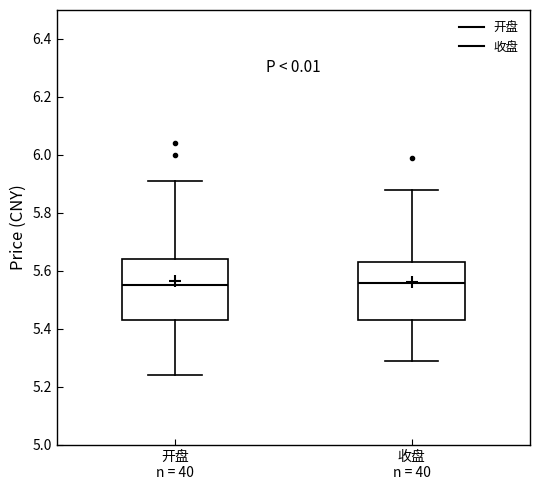

Reading left to right, read every box against the y-axis: the position of its median line, the range the box covers, and the ends of its whiskers. The values are not printed on the chart, so give them approximately, as read against the axis.

开盘 n = 40: median 5.56, box 5.44 to 5.64, whiskers 5.24 to 5.92
收盘 n = 40: median 5.56, box 5.44 to 5.64, whiskers 5.30 to 5.88